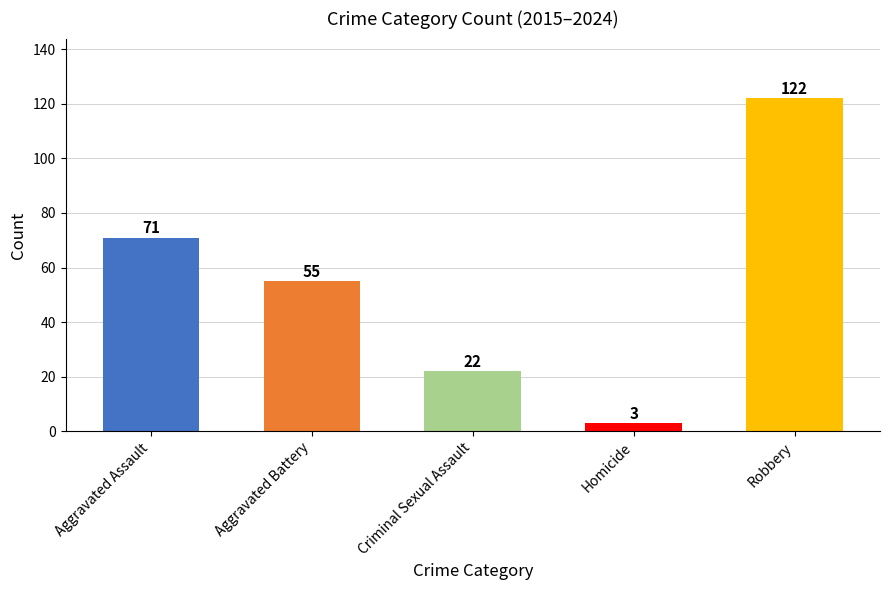

What is the sum of all values?

273